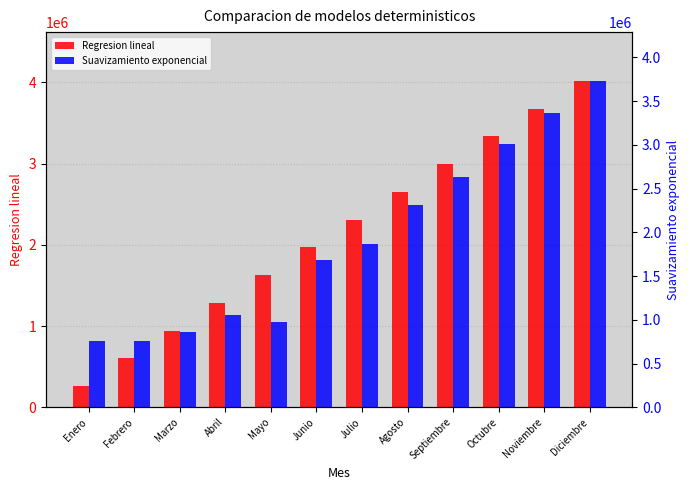

What is the total value across all series at Julio?

4177879.3